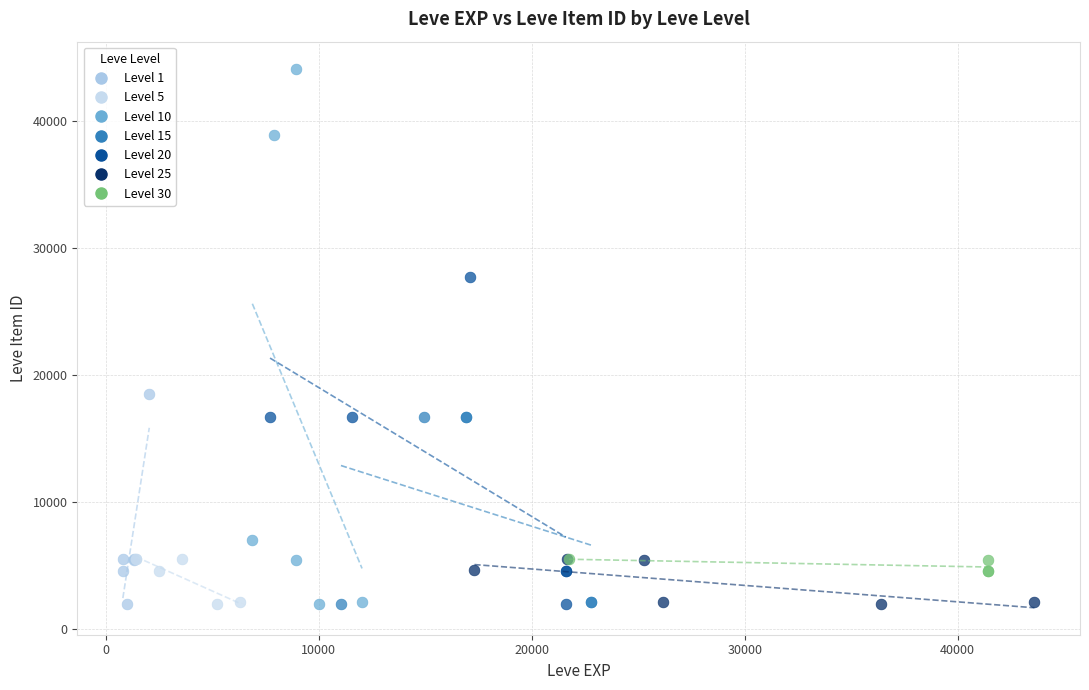

Which series has the widest spread of Y values?

Level 10